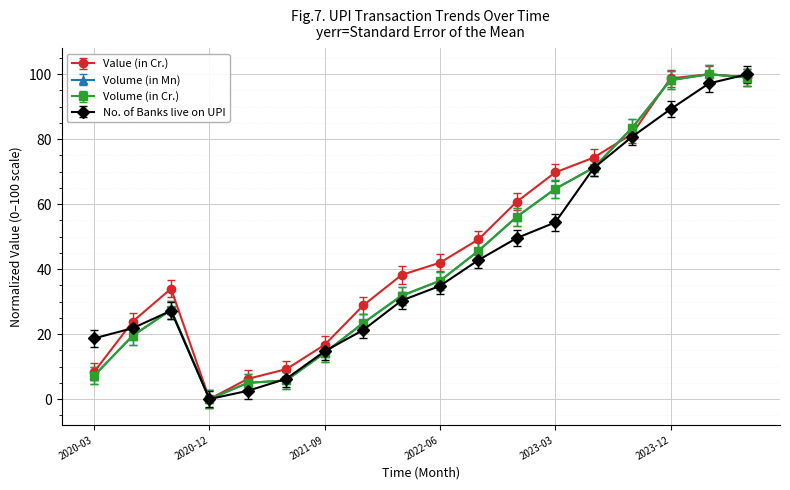

Is this an area chart (filled region under the line)?

No